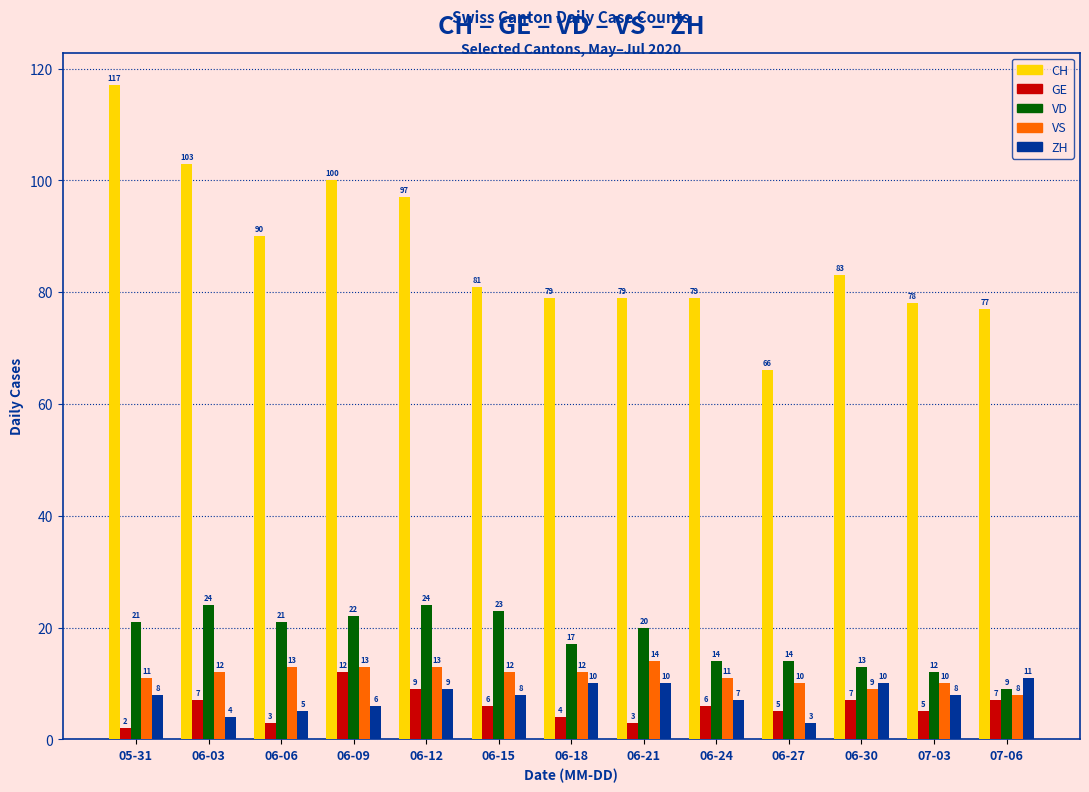

Is it true that ZH equals 8 at 06-15?

True